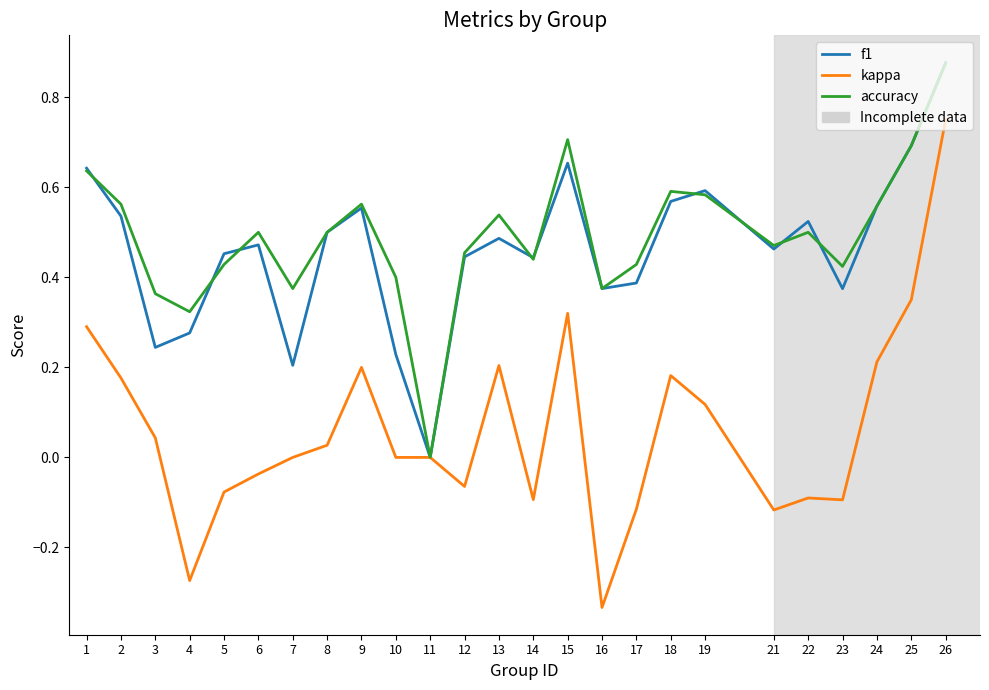

How many categories are shown in the chart?

25